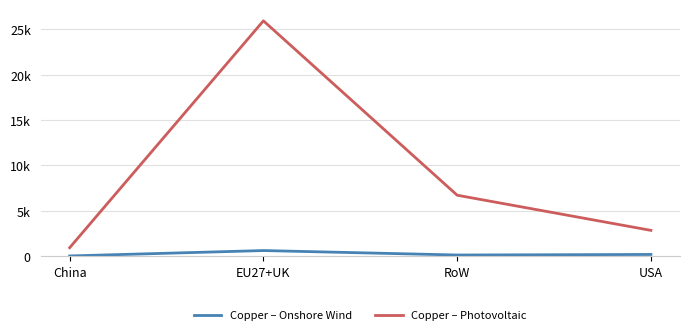

Does the chart display data point markers on the line(s)?

No